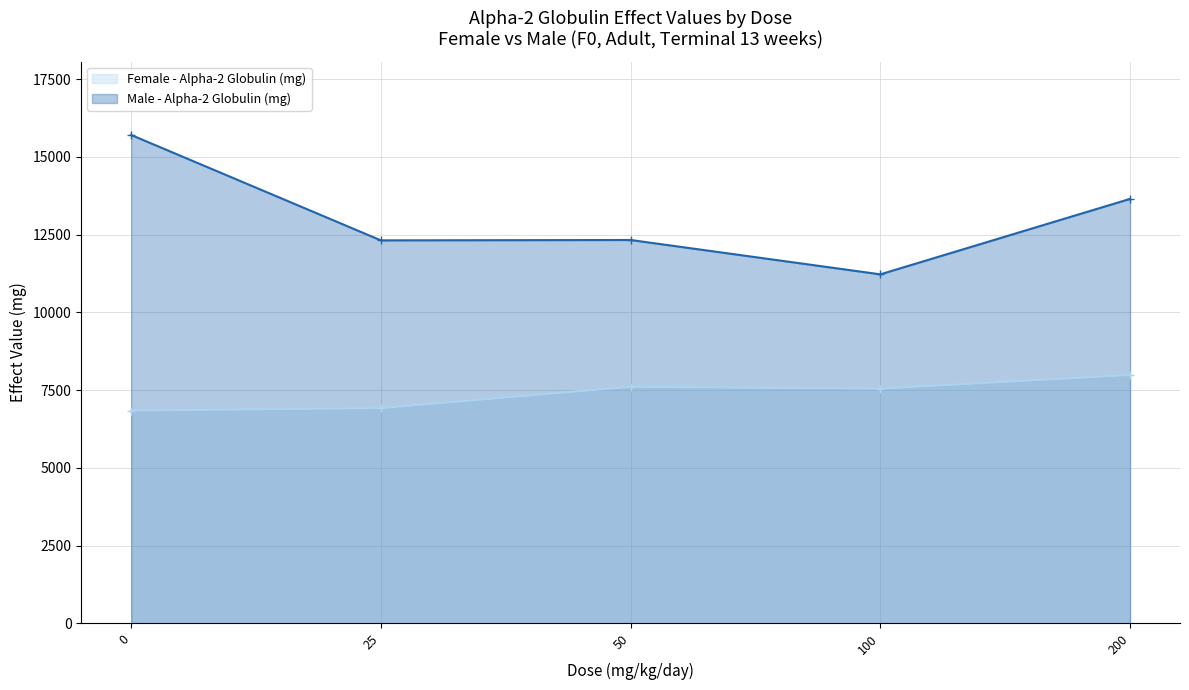

At which label is Female - Alpha-2 Globulin (mg) closest to 7417?

100